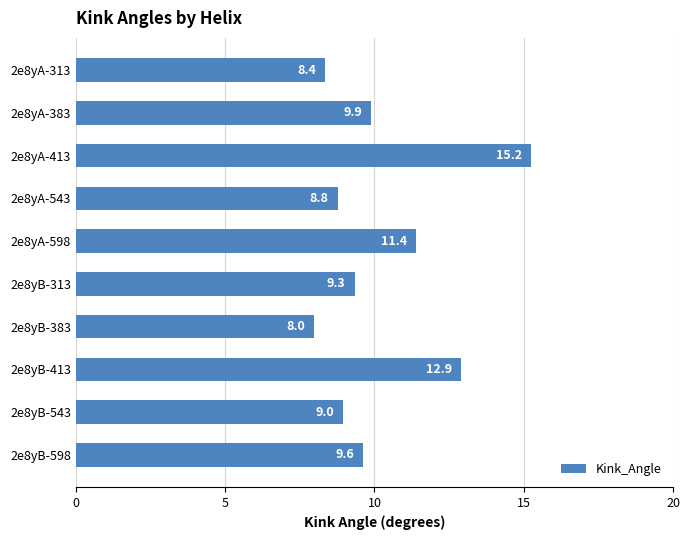

What is the sum of all values?

102.4